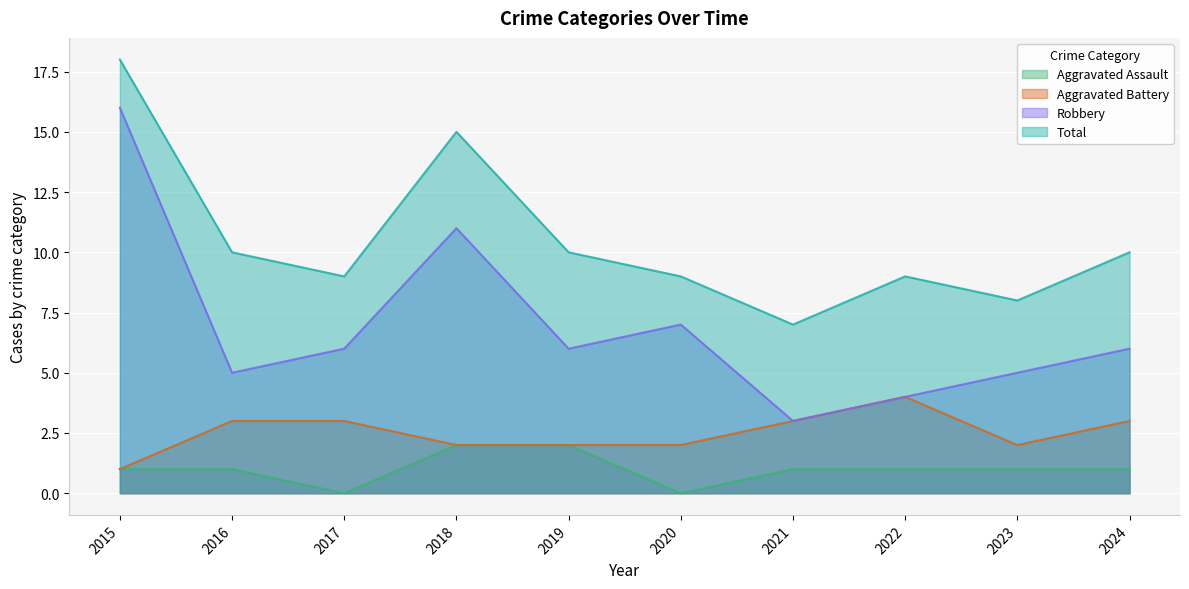

What are all the series names shown in the legend?

Aggravated Assault, Aggravated Battery, Robbery, Total